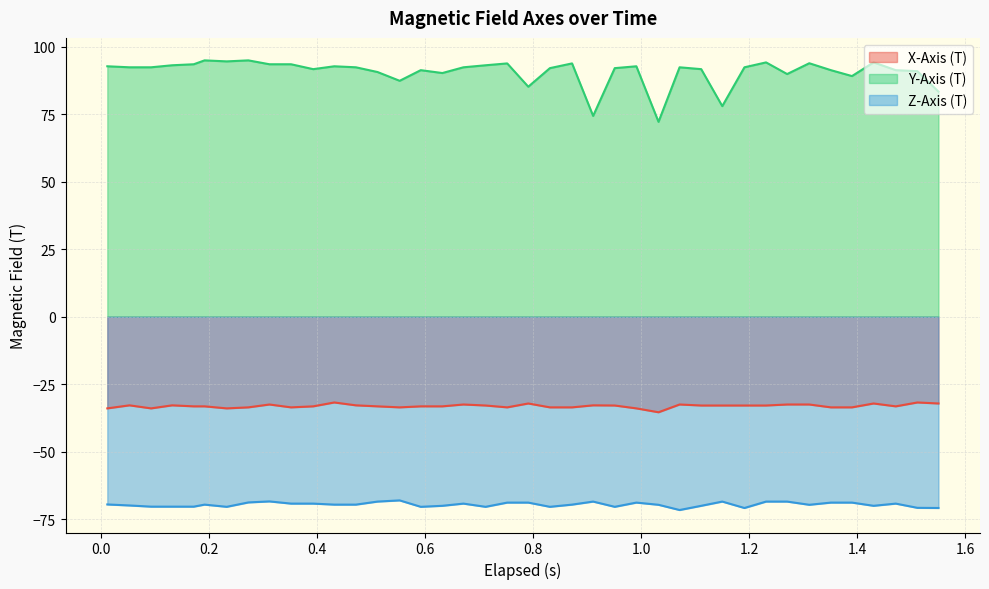

Rank the series by their maximum value, from highest to lowest.

Y-Axis (T), X-Axis (T), Z-Axis (T)